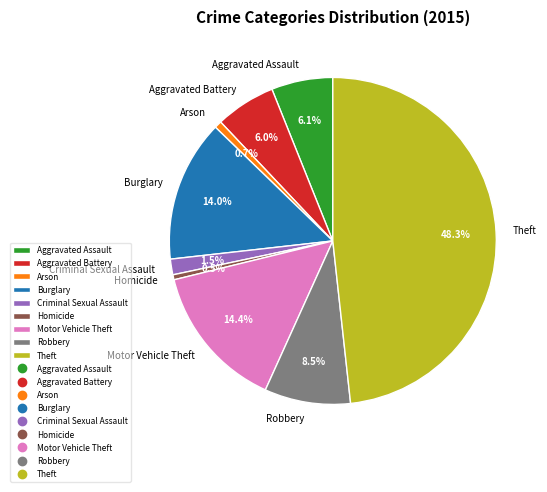

To the nearest percent, what portion does Aggravated Battery represent?

6%